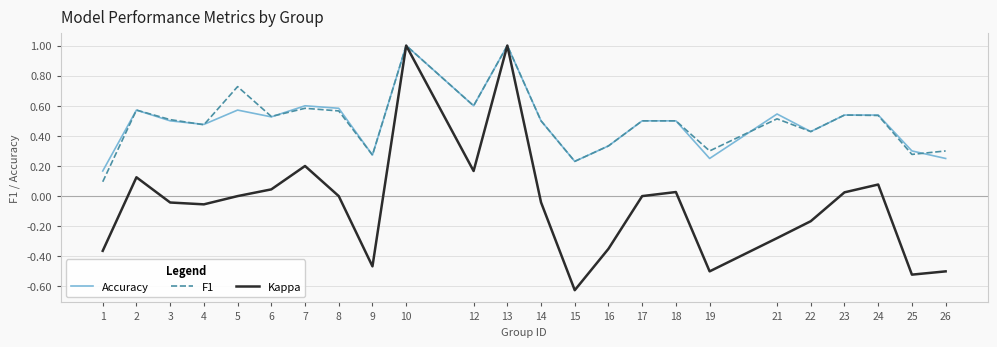

Is it true that Kappa equals 0.1 at 6?

False